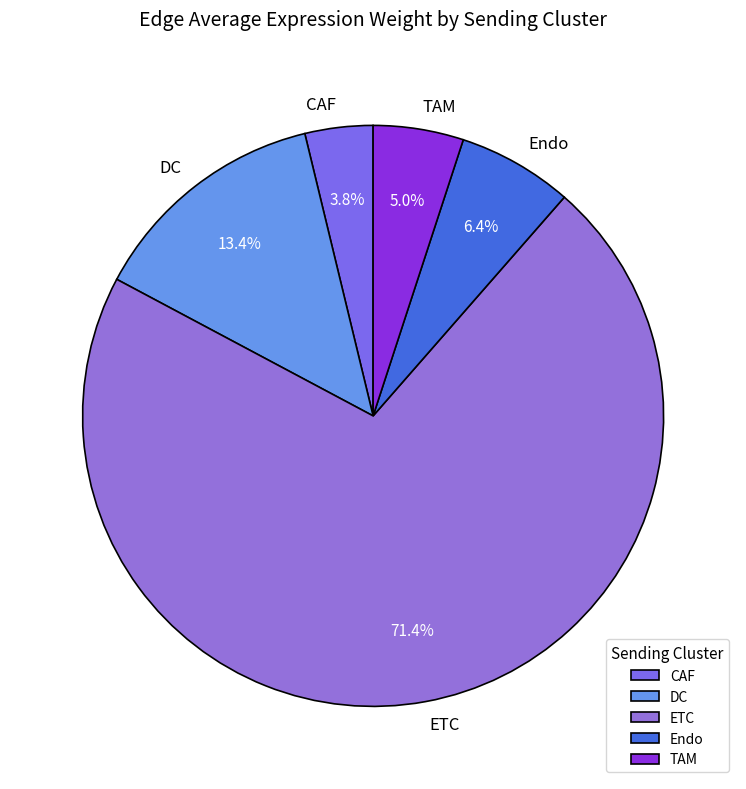

Which has a higher value, TAM or CAF?

TAM